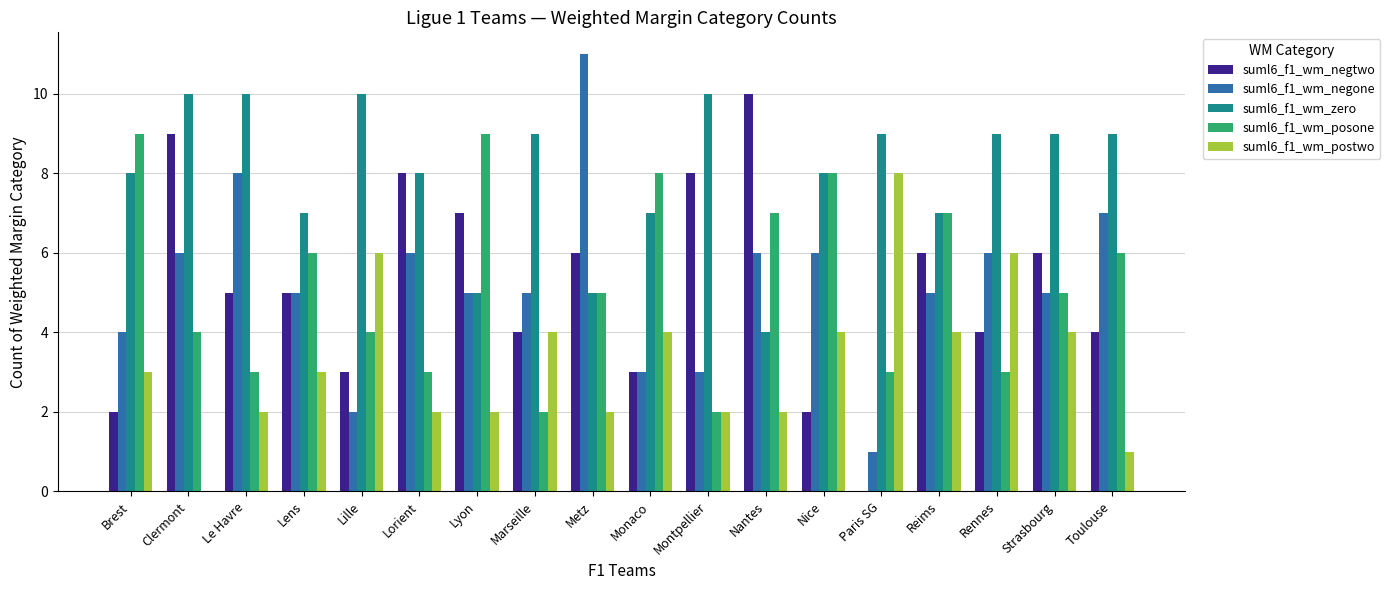

Between Lens and Strasbourg, which series saw the biggest shift?

suml6_f1_wm_zero